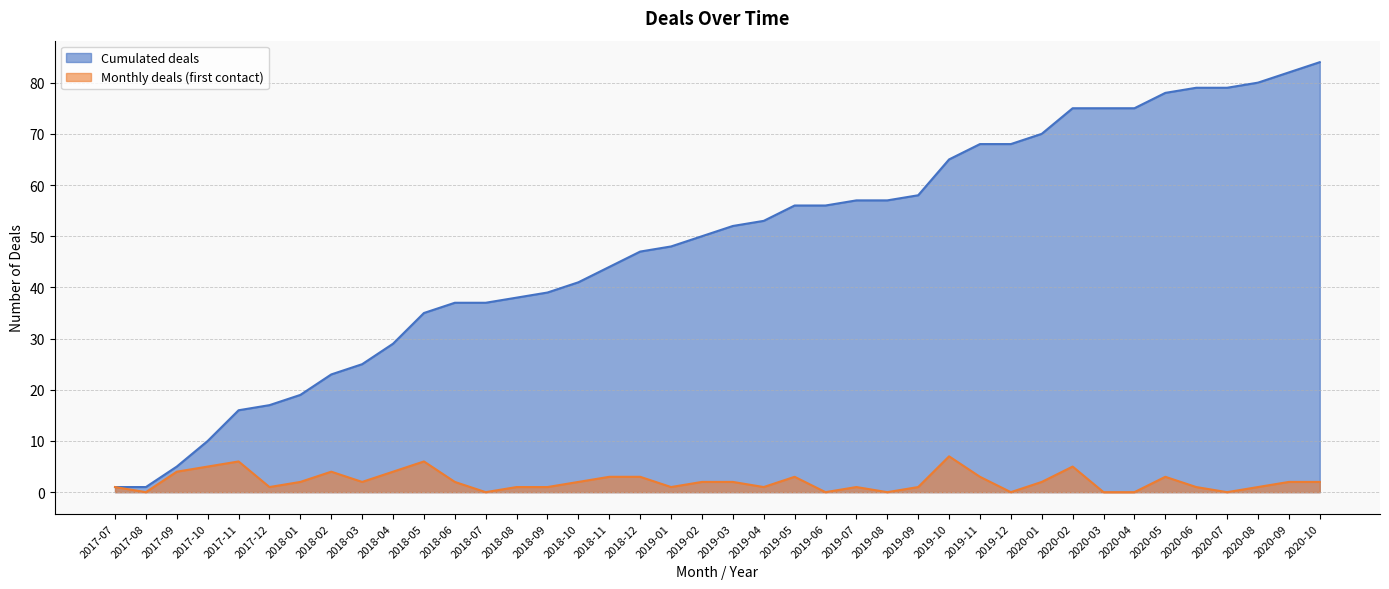

What is the total value across all series at 2019-02?

52